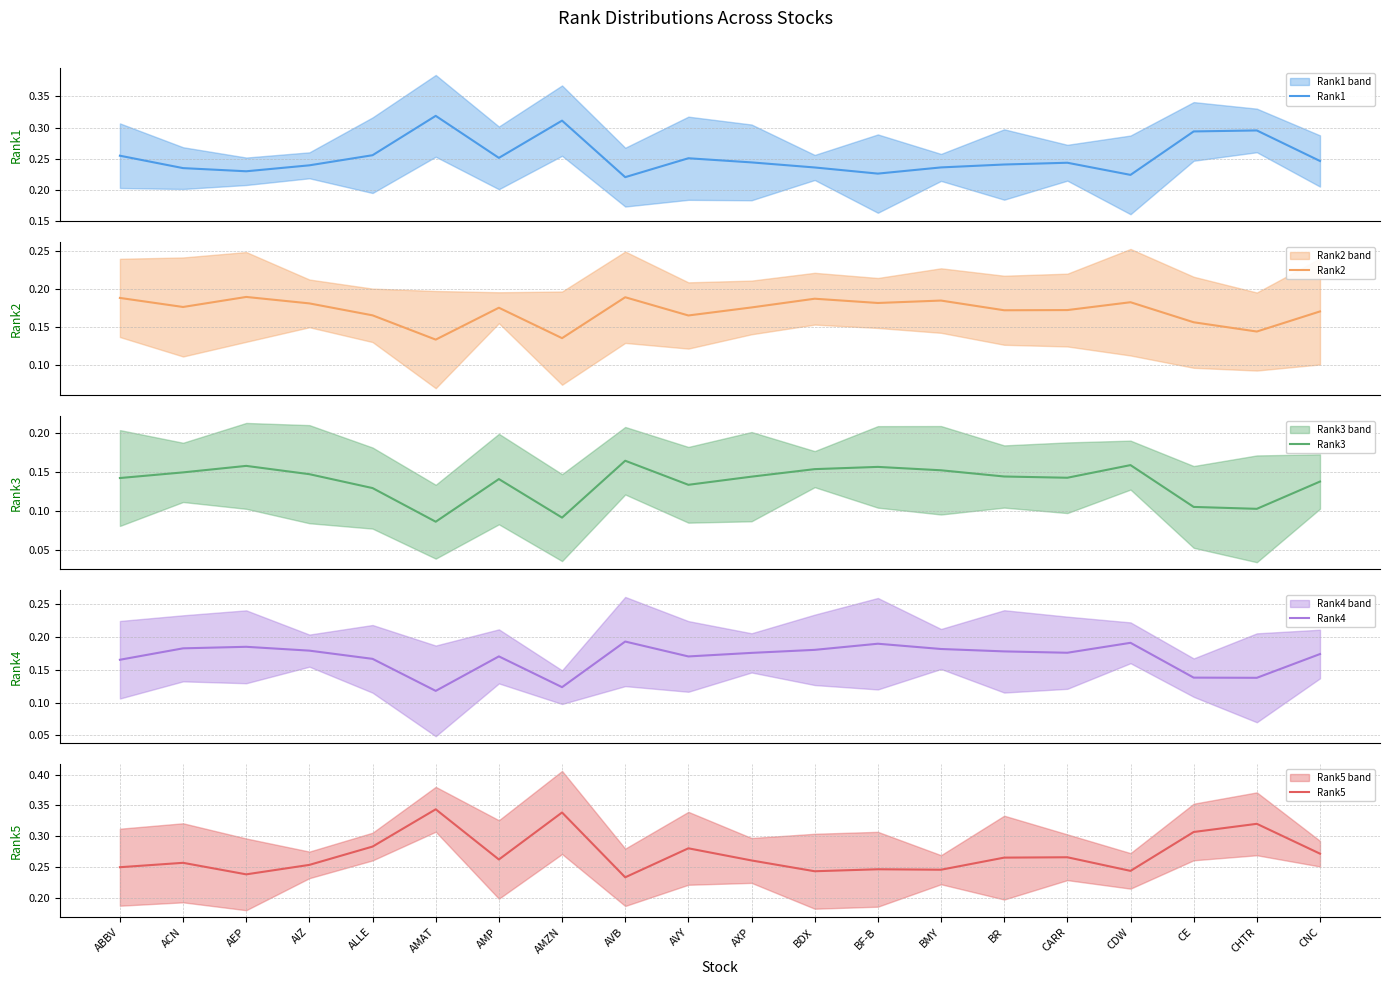

At CHTR, list the series in order from smallest to largest.

Rank3, Rank4, Rank2, Rank1, Rank5